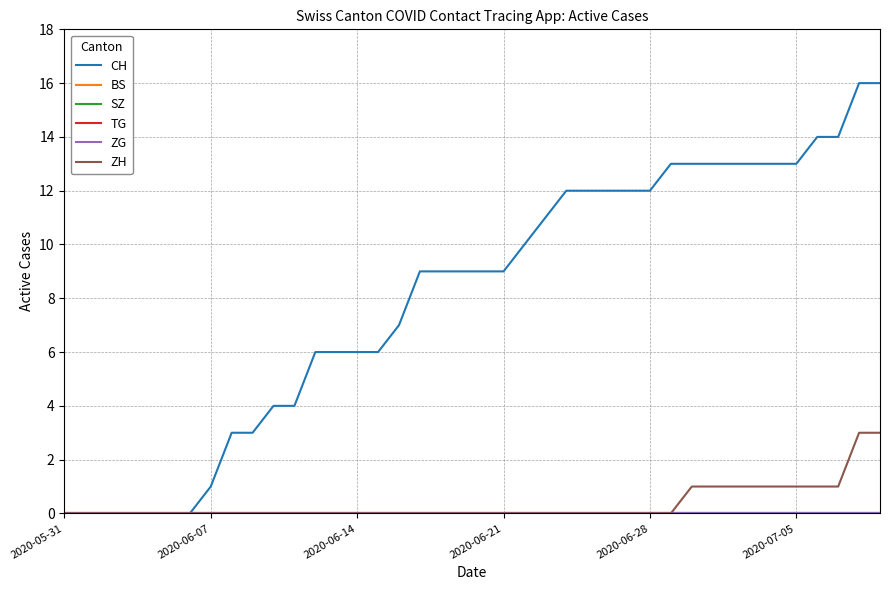

True or false: ZH has more than 2 points higher than both neighbors.

False